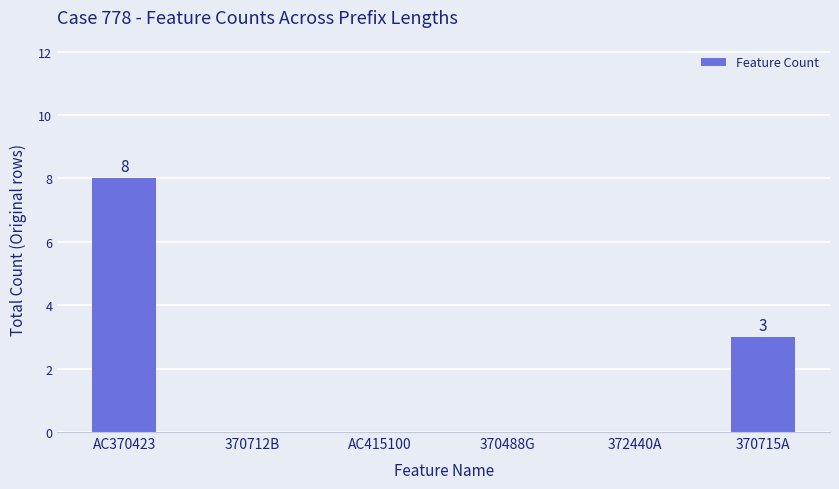

Reading right to left, list all the values displayed in this chart.

3	0	0	0	0	8